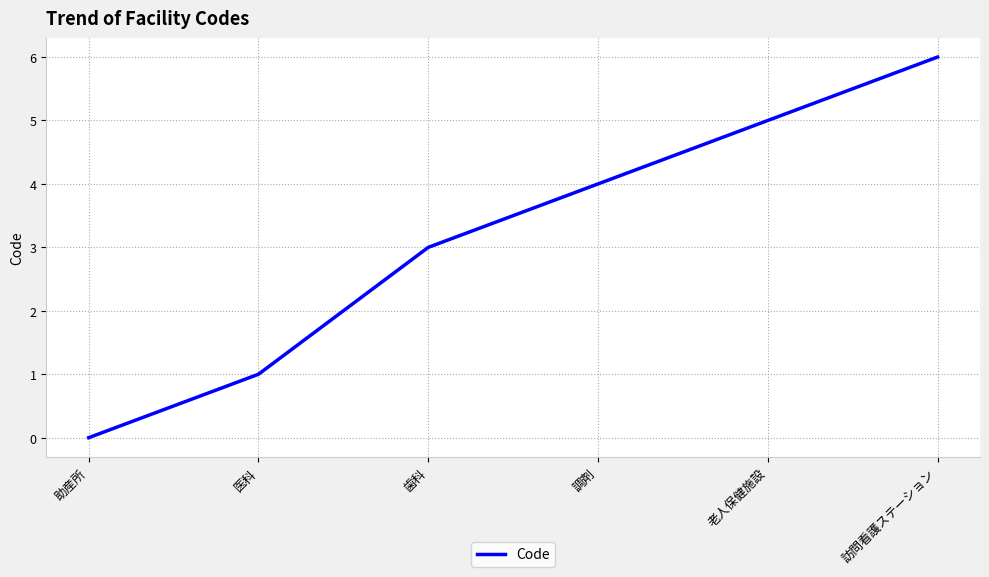

What is the greatest value displayed?

6